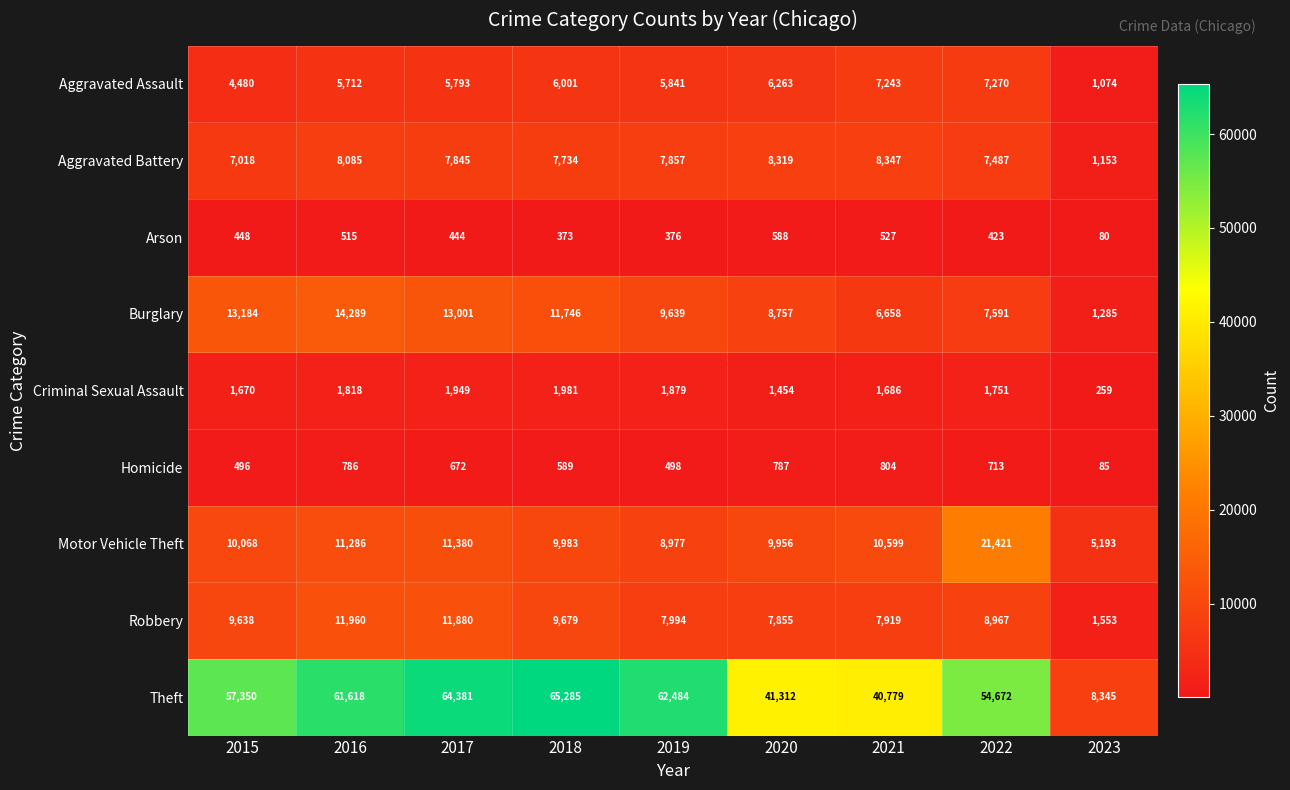

What is the difference between the second highest and second lowest values in the Theft series?

23602